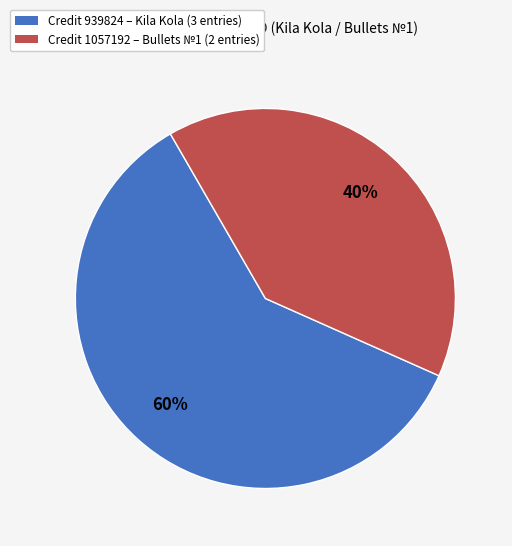

How many slices are in this pie chart?

2